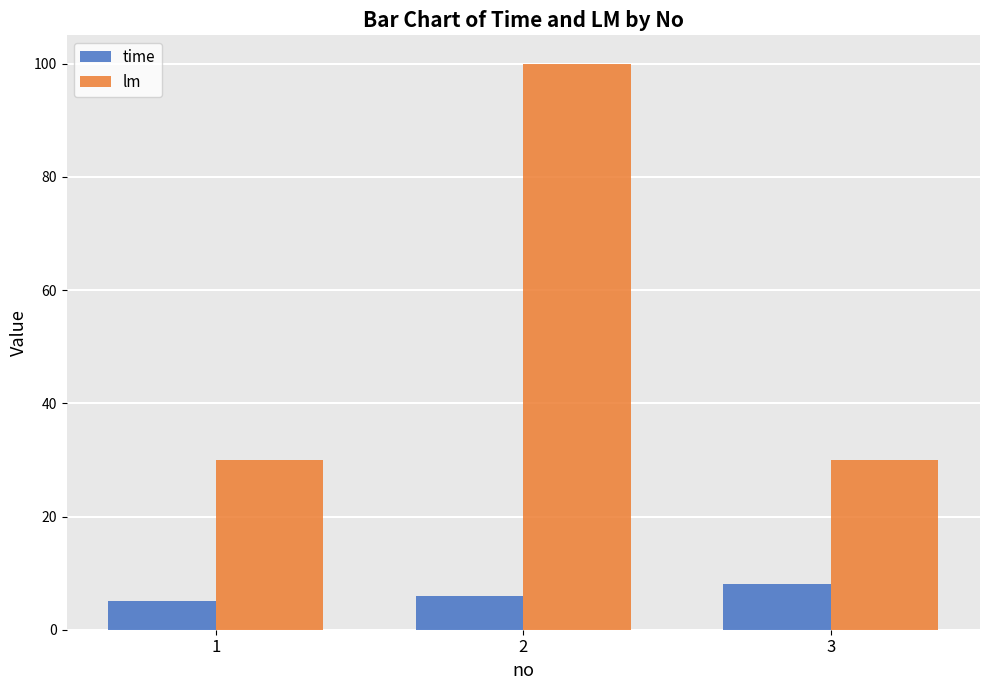

At how many categories does at least one series exceed 81?

1